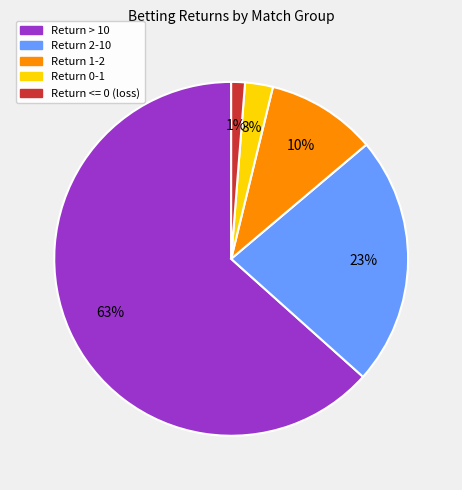

To the nearest percent, what is the difference between the largest and smallest slice percentages?

62%